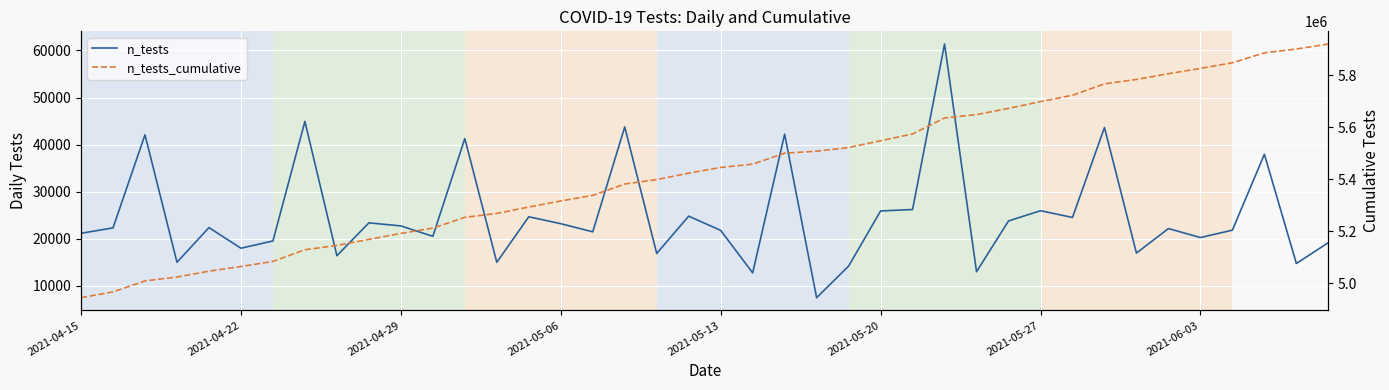

Rank the series by their average value, from lowest to highest.

n_tests, n_tests_cumulative